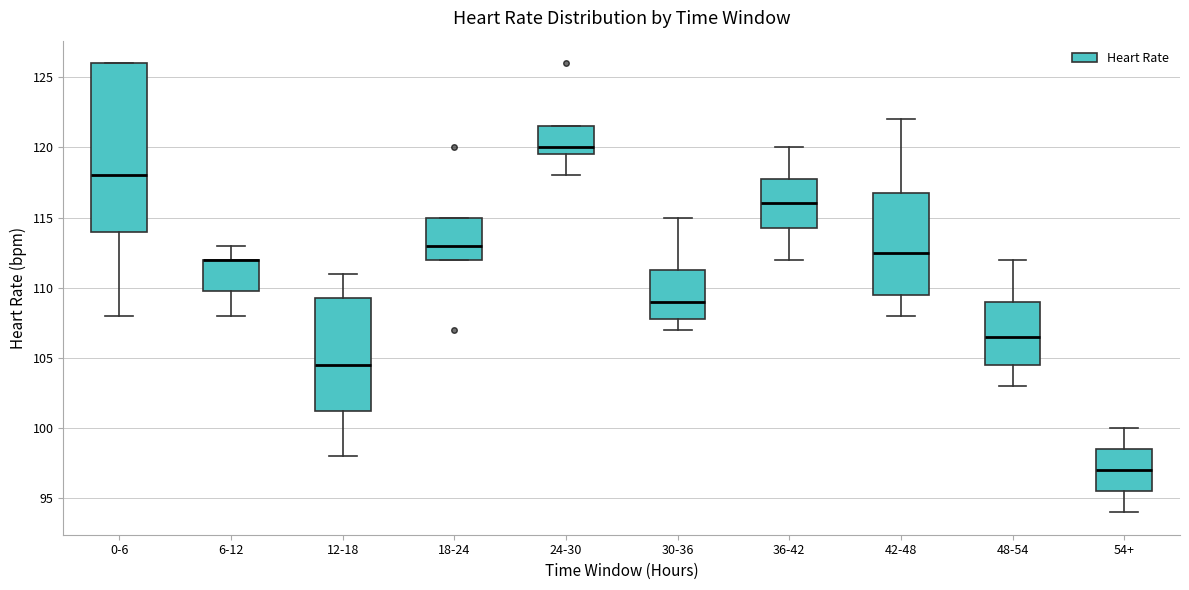

Reading left to right, transcribe this box plot: for each box, give where its median line is, the range the box spans, and where its two whiskers end, as read against the y-axis. The values are not printed on the chart, so give them approximately, as read against the axis.

0-6: median 118.0, box 114.0 to 126.0, whiskers 108.0 to 126.0
6-12: median 112.0 (drawn on the box's upper edge), box 110.0 to 112.0, whiskers 108.0 to 113.0
12-18: median 104.5, box 101.5 to 109.5, whiskers 98.0 to 111.0
18-24: median 113.0, box 112.0 to 115.0, whiskers 112.0 to 115.0
24-30: median 120.0, box 119.5 to 121.5, whiskers 118.0 to 121.5
30-36: median 109.0, box 108.0 to 111.5, whiskers 107.0 to 115.0
36-42: median 116.0, box 114.5 to 118.0, whiskers 112.0 to 120.0
42-48: median 112.5, box 109.5 to 117.0, whiskers 108.0 to 122.0
48-54: median 106.5, box 104.5 to 109.0, whiskers 103.0 to 112.0
54+: median 97.0, box 95.5 to 98.5, whiskers 94.0 to 100.0